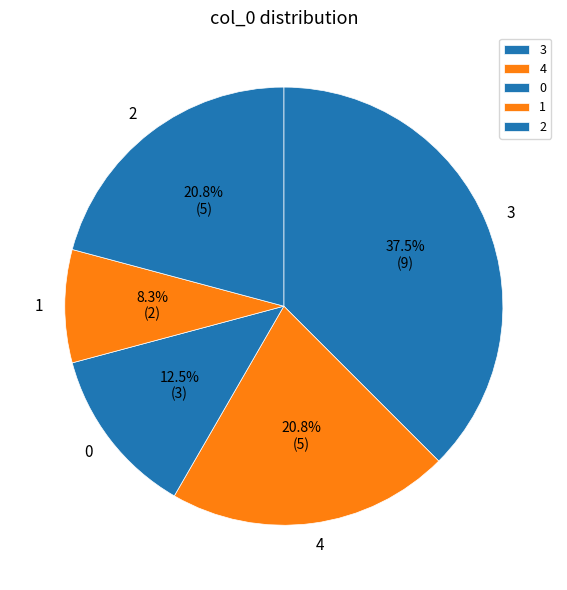

Between 4 and 0, which is larger?

4